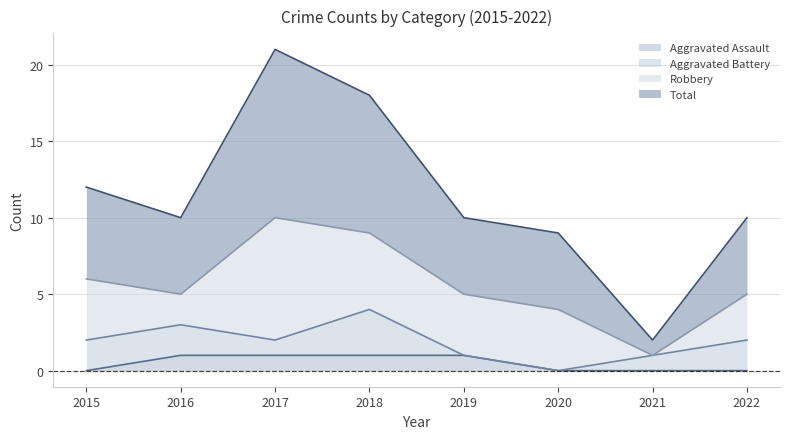

Does the chart display data point markers on the line(s)?

No